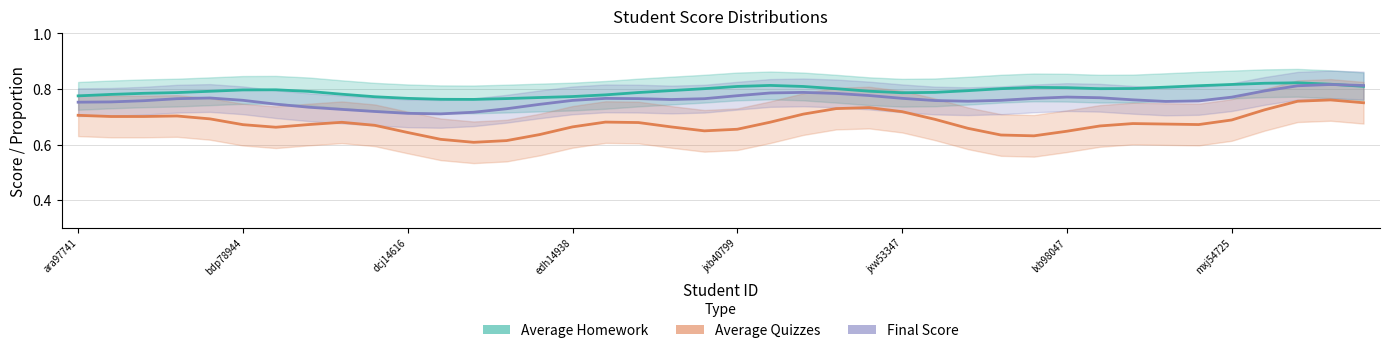

Is it true that Final Score equals 0.8 at 26?

True